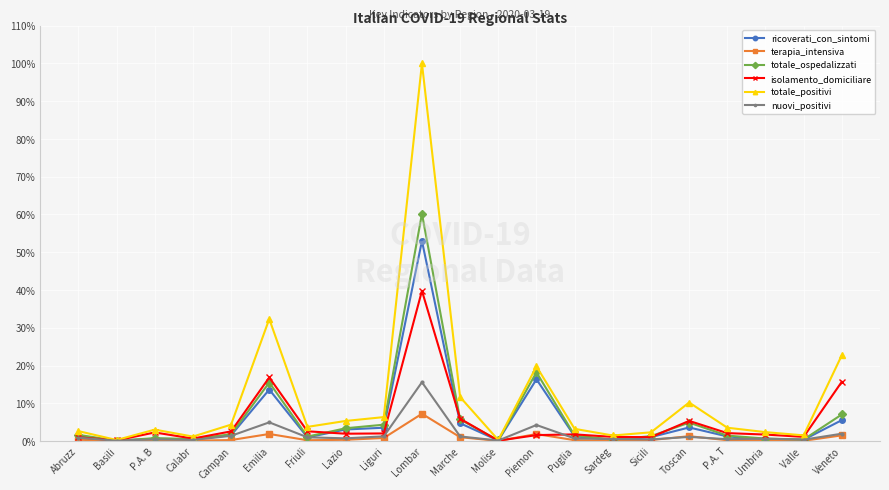

True or false: ricoverati_con_sintomi has more than 1 points higher than both neighbors.

True